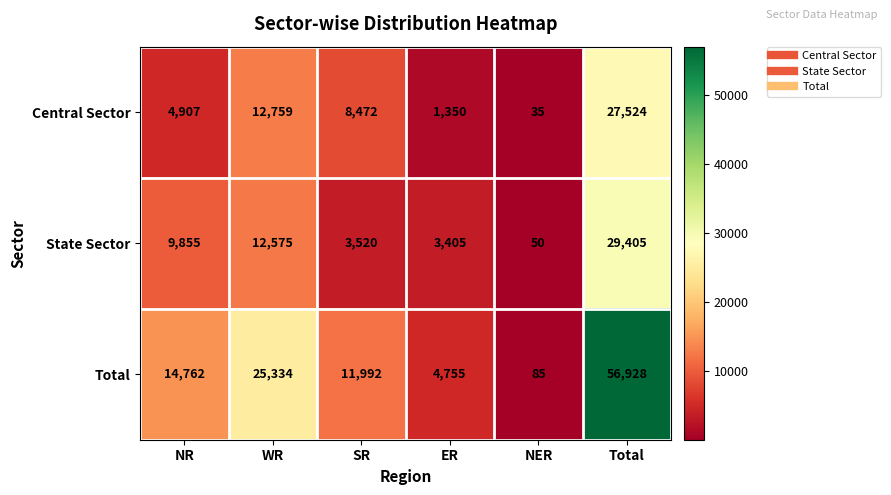

Reading left to right, extract all data points from this chart.

Central Sector: NR=4907	WR=12759	SR=8472	ER=1350	NER=35	Total=27524
State Sector: NR=9855	WR=12575	SR=3520	ER=3405	NER=50	Total=29405
Total: NR=14762	WR=25334	SR=11992	ER=4755	NER=85	Total=56928